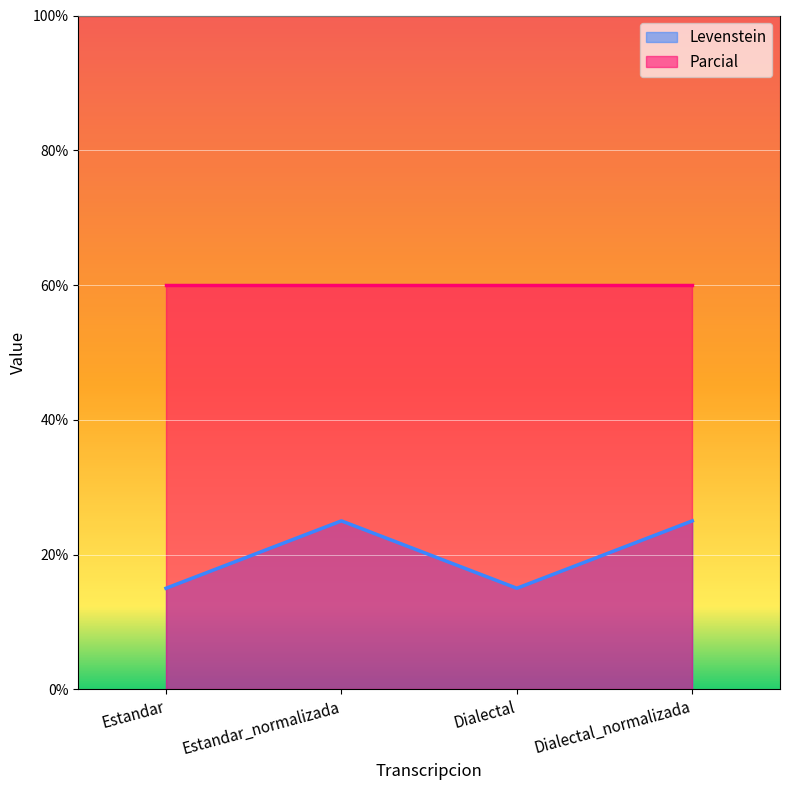

Rank the categories by value from lowest to highest.

Estandar, Dialectal, Estandar_normalizada, Dialectal_normalizada